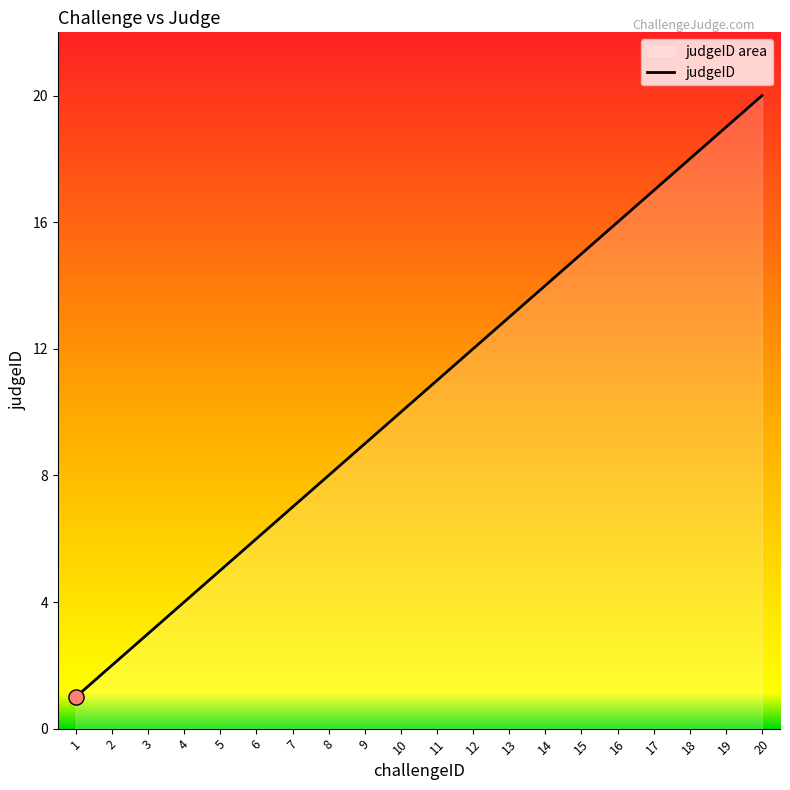

What is the change in value from 8 to 13?

+5